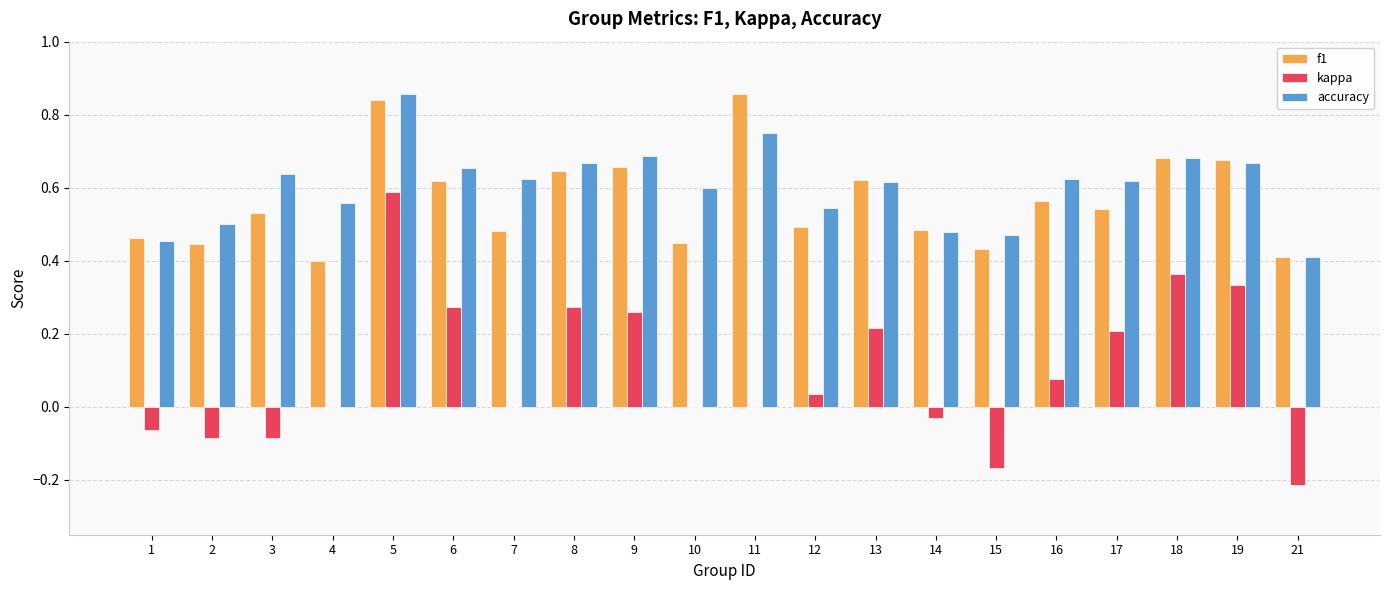

What is the total value across all series at 3?

1.1